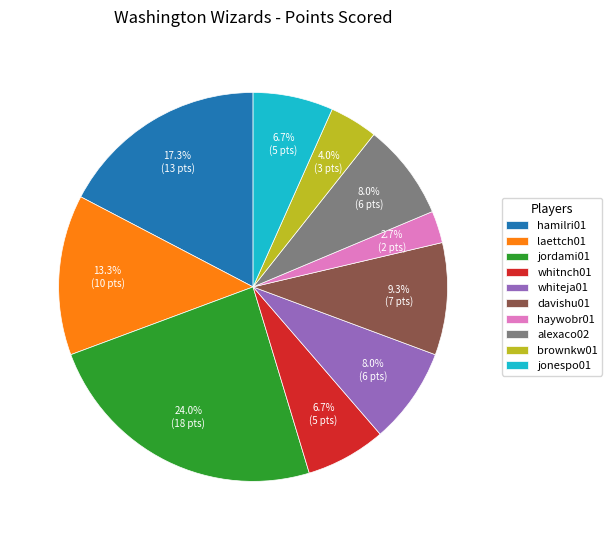

Is it true that alexaco02 is 1% of the pie?

False